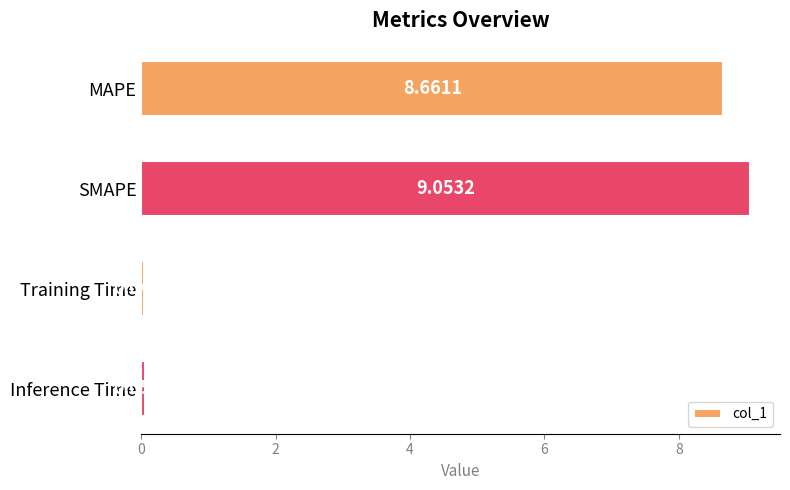

Rank the categories by value from highest to lowest.

SMAPE, MAPE, Inference Time, Training Time